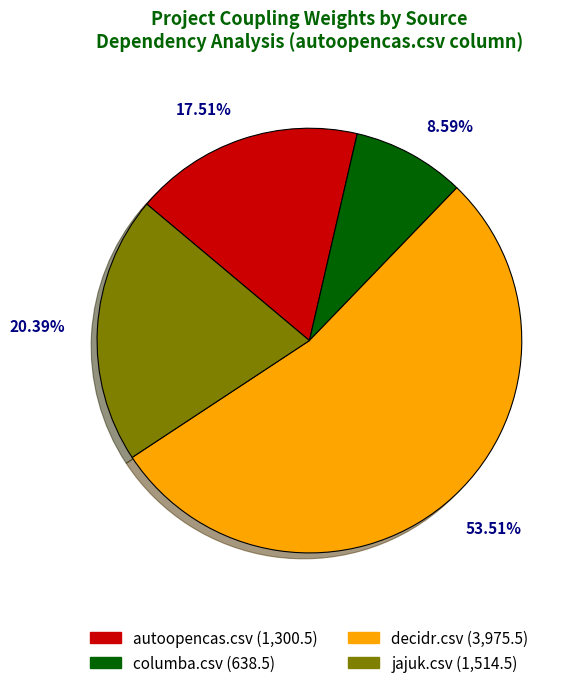

How much of the chart is everything except decidr.csv?

46.5%